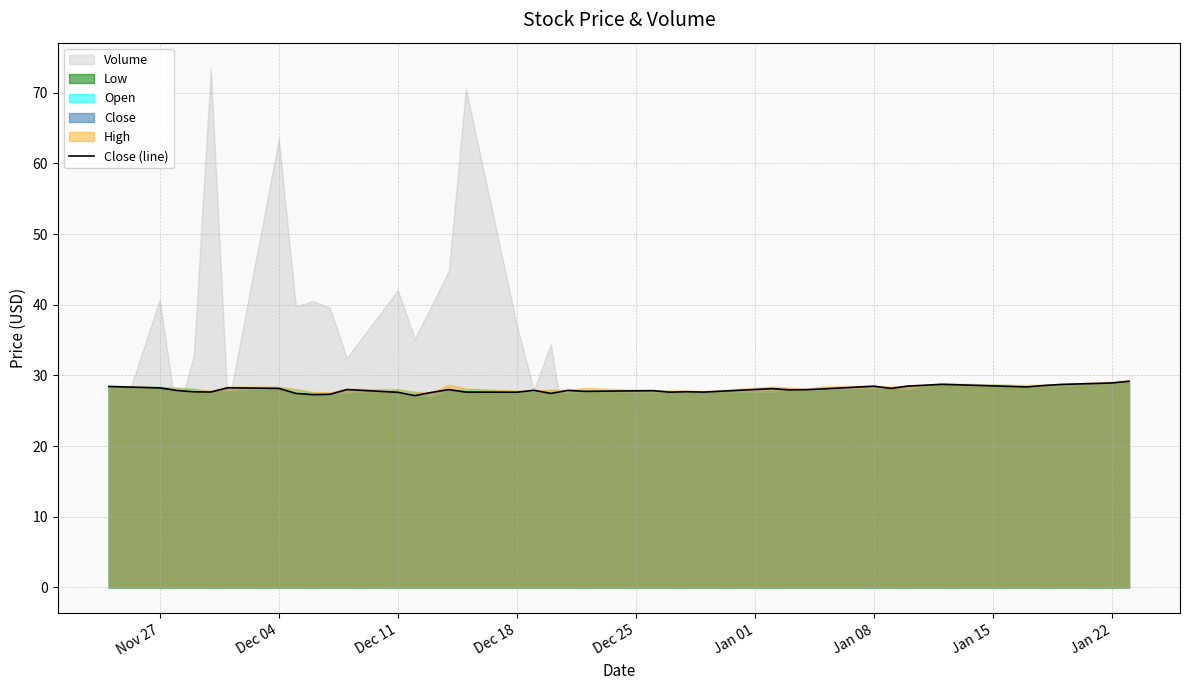

True or false: Close (line) has a value of 40.0 at Jan 08.

False